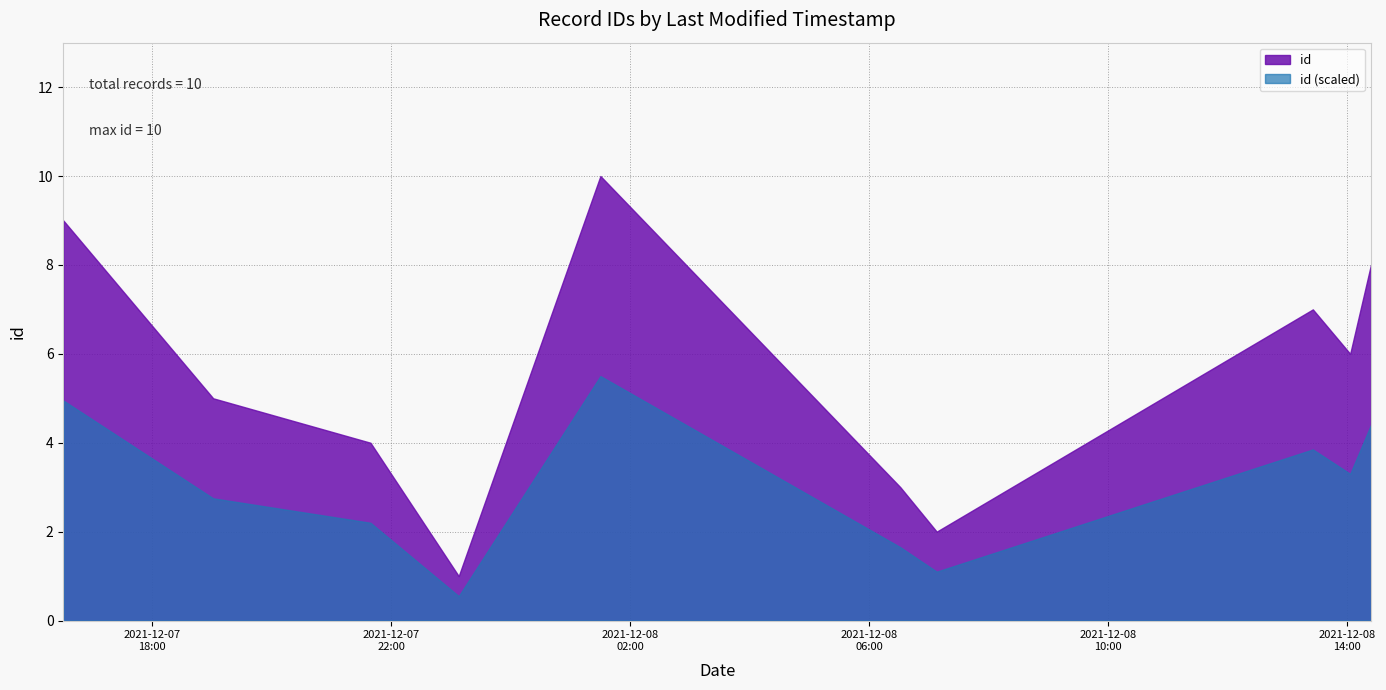

Does the chart display data point markers on the line(s)?

No